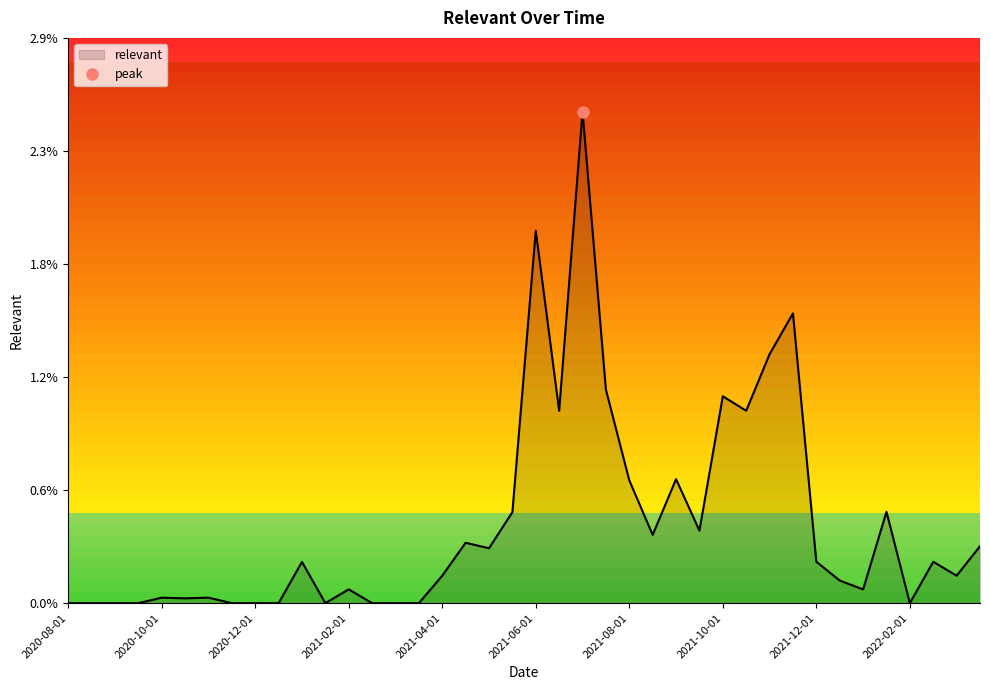

True or false: the data has more than 0 interior local peaks.

True